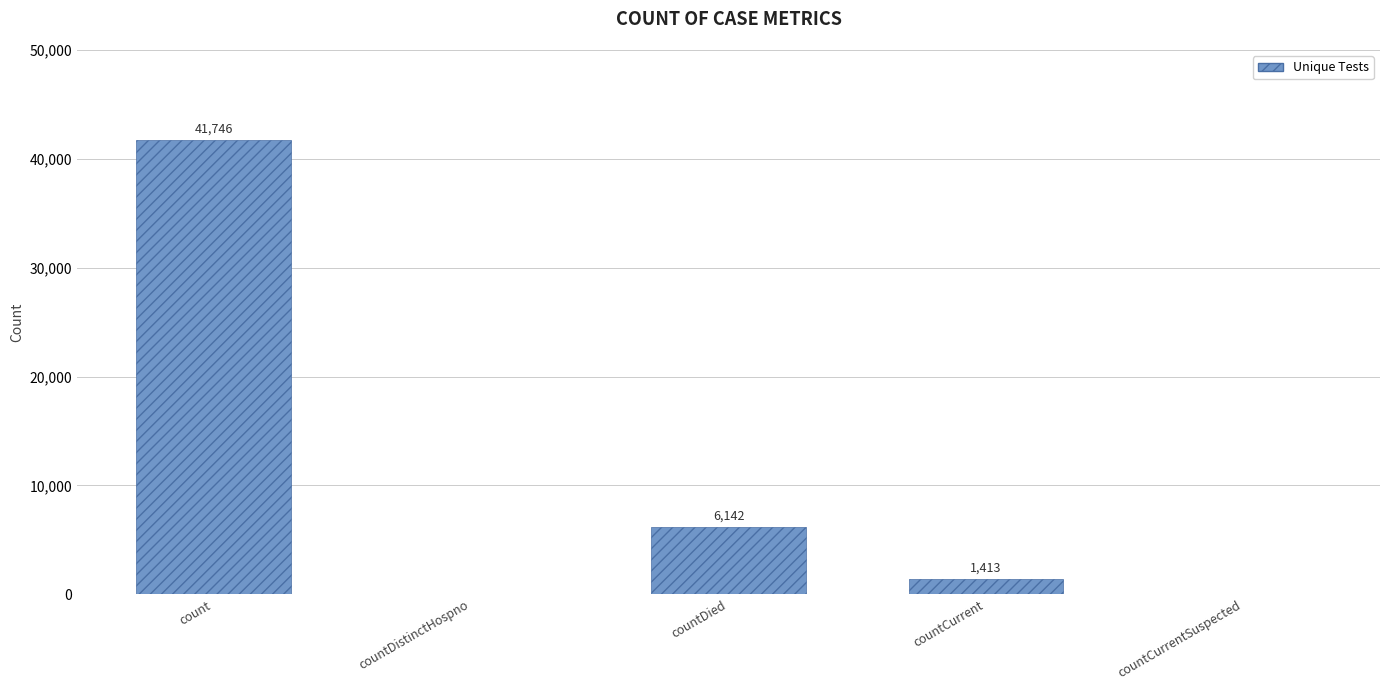

Reading left to right, list all the values displayed in this chart.

count=41746	countDistinctHospno=0	countDied=6142	countCurrent=1413	countCurrentSuspected=0